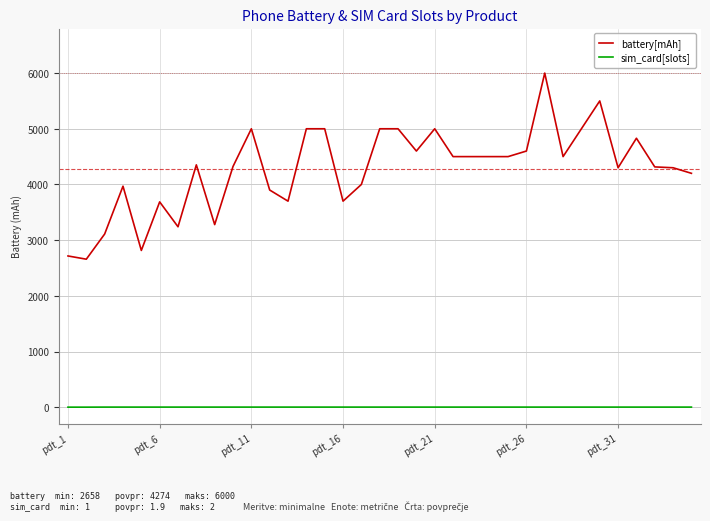

What is the highest value of the battery[mAh] series?

6000